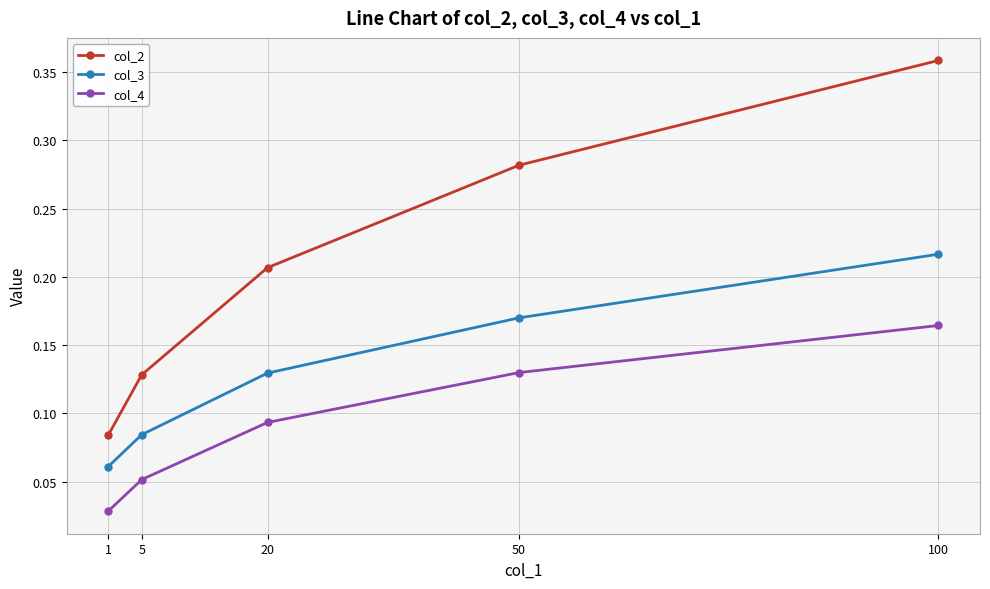

True or false: col_3 has a value of 0.3 at 50.

False